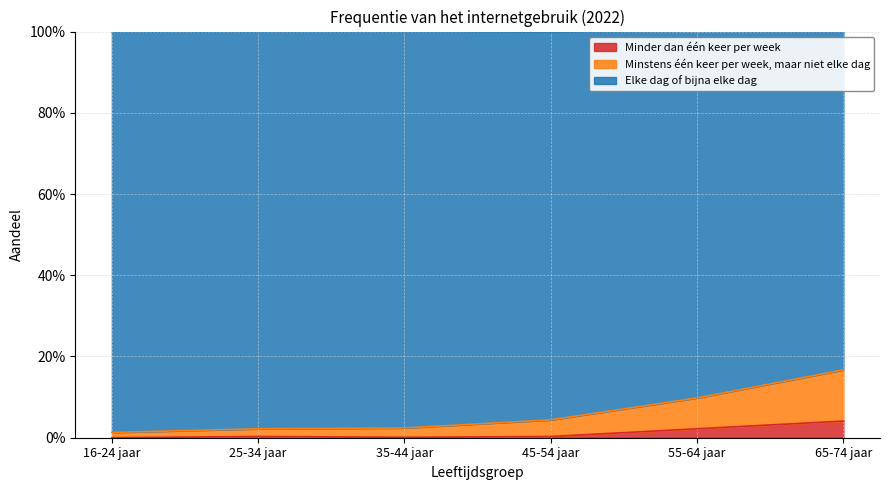

What is the label of the 2nd point from the right?

55-64 jaar